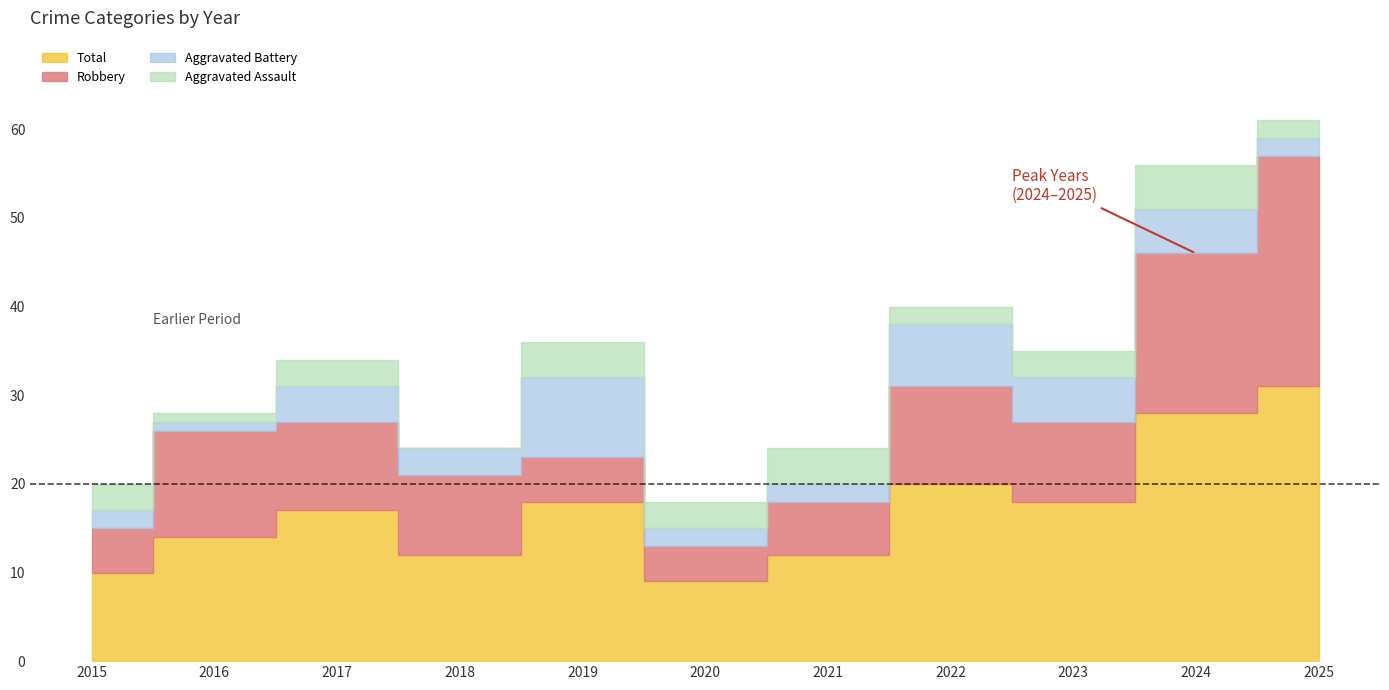

Reading left to right, what are all the values shown in this chart?

Aggravated Assault: 2015=3	2016=1	2017=3	2018=0	2019=4	2020=3	2021=4	2022=2	2023=3	2024=5	2025=2
Aggravated Battery: 2015=2	2016=1	2017=4	2018=3	2019=9	2020=2	2021=2	2022=7	2023=5	2024=5	2025=2
Robbery: 2015=5	2016=12	2017=10	2018=9	2019=5	2020=4	2021=6	2022=11	2023=9	2024=18	2025=26
Total: 2015=10	2016=14	2017=17	2018=12	2019=18	2020=9	2021=12	2022=20	2023=18	2024=28	2025=31